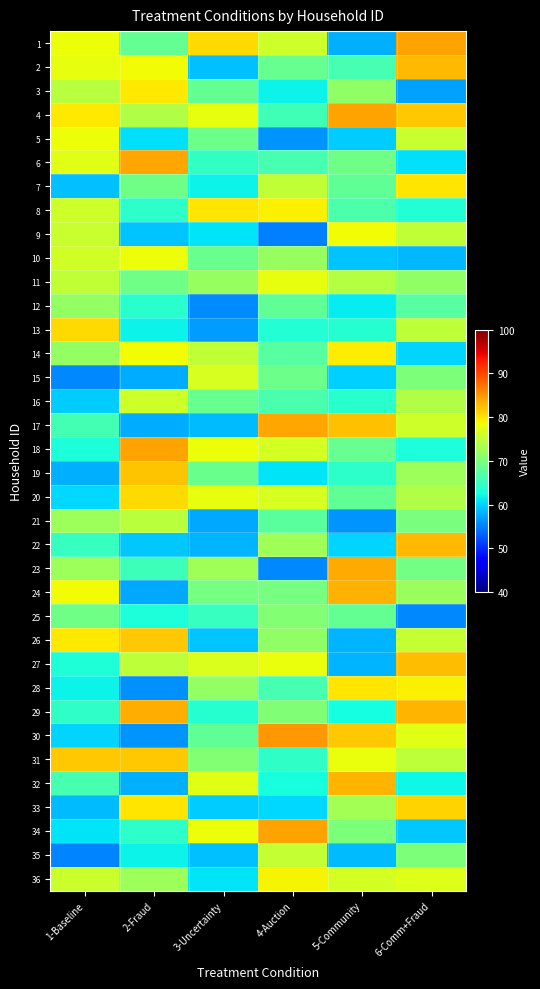

What is the total value across all series at 1-Baseline?

2499.7